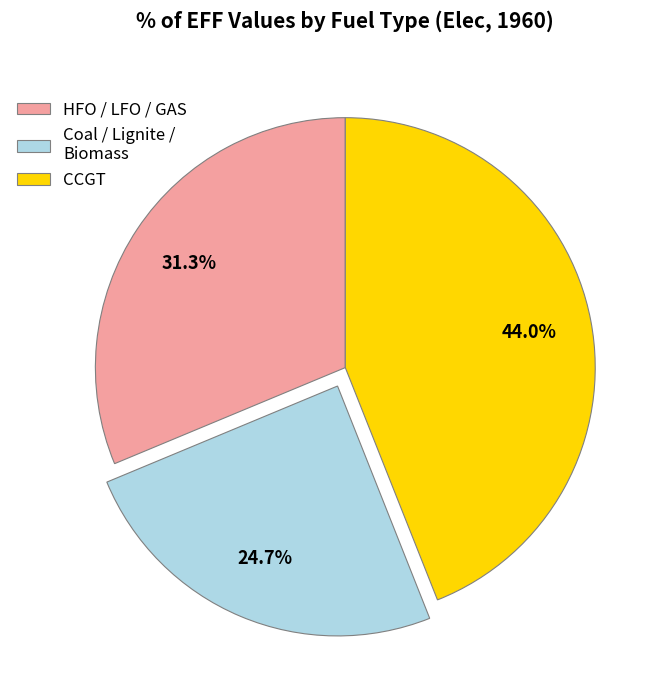

Which slice is the largest?

CCGT